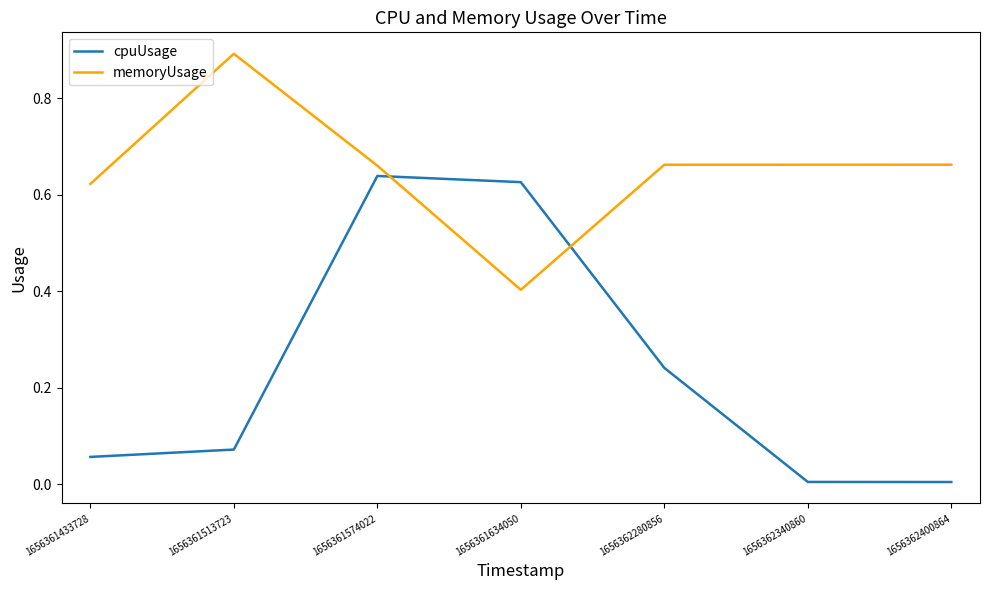

Between 1656361513723 and 1656362400864, which series saw the biggest shift?

memoryUsage